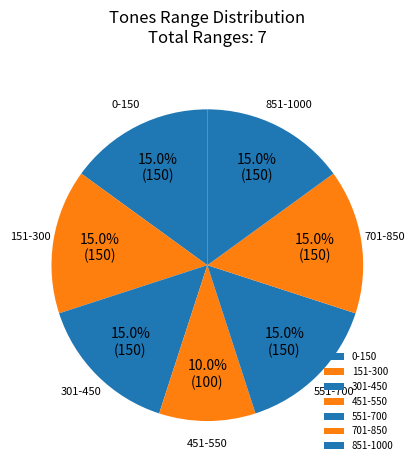

To the nearest percent, what is the difference between the largest and smallest slice percentages?

5%